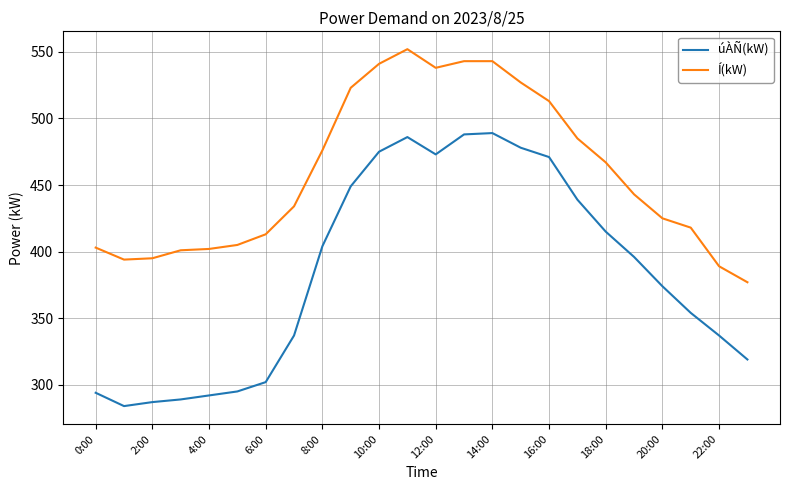

What is the difference between the maximum and minimum values in the Í(kW) series?

175